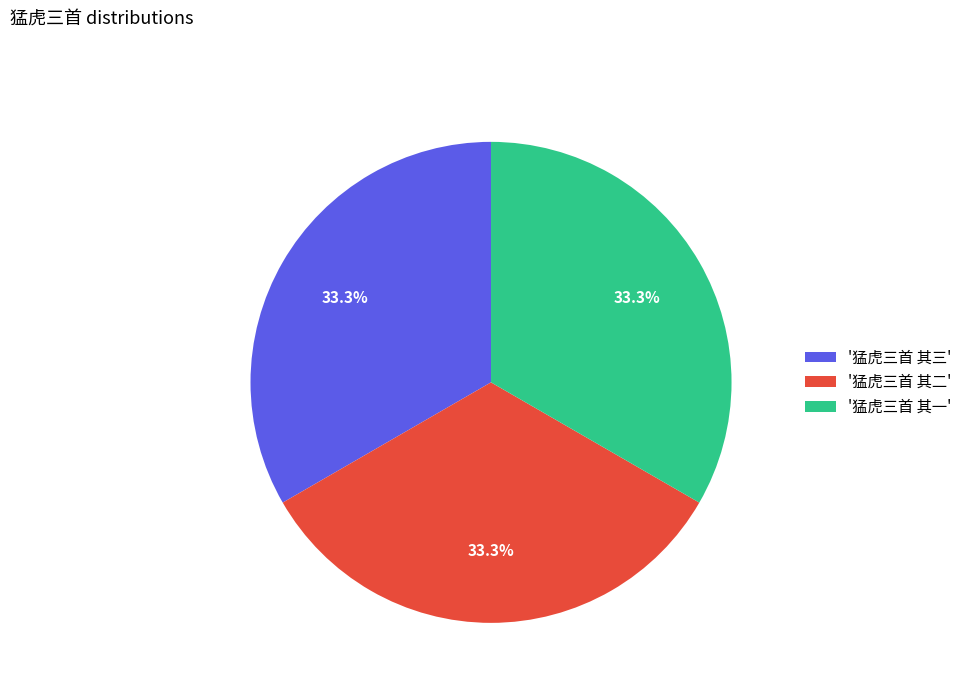

What is the total percentage of '猛虎三首 其三' and '猛虎三首 其二'?

66.7%